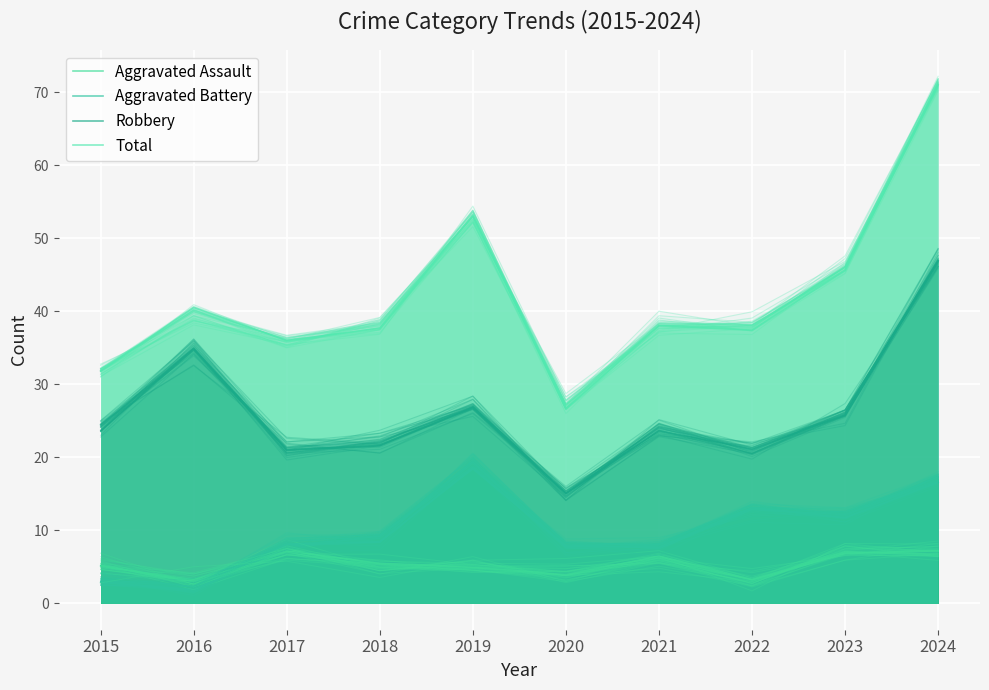

At how many categories does at least one series exceed 41?

3